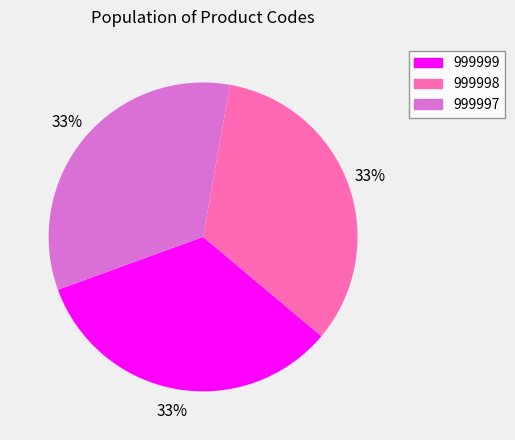

To the nearest percent, what is the average slice percentage?

33%